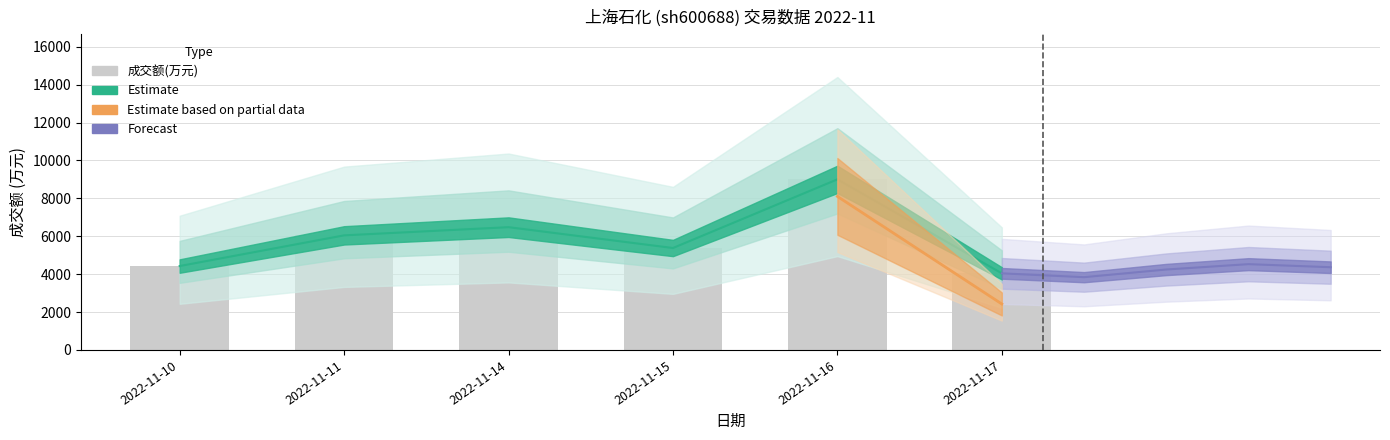

Where is the data nearest to the value 6523?

2022-11-14